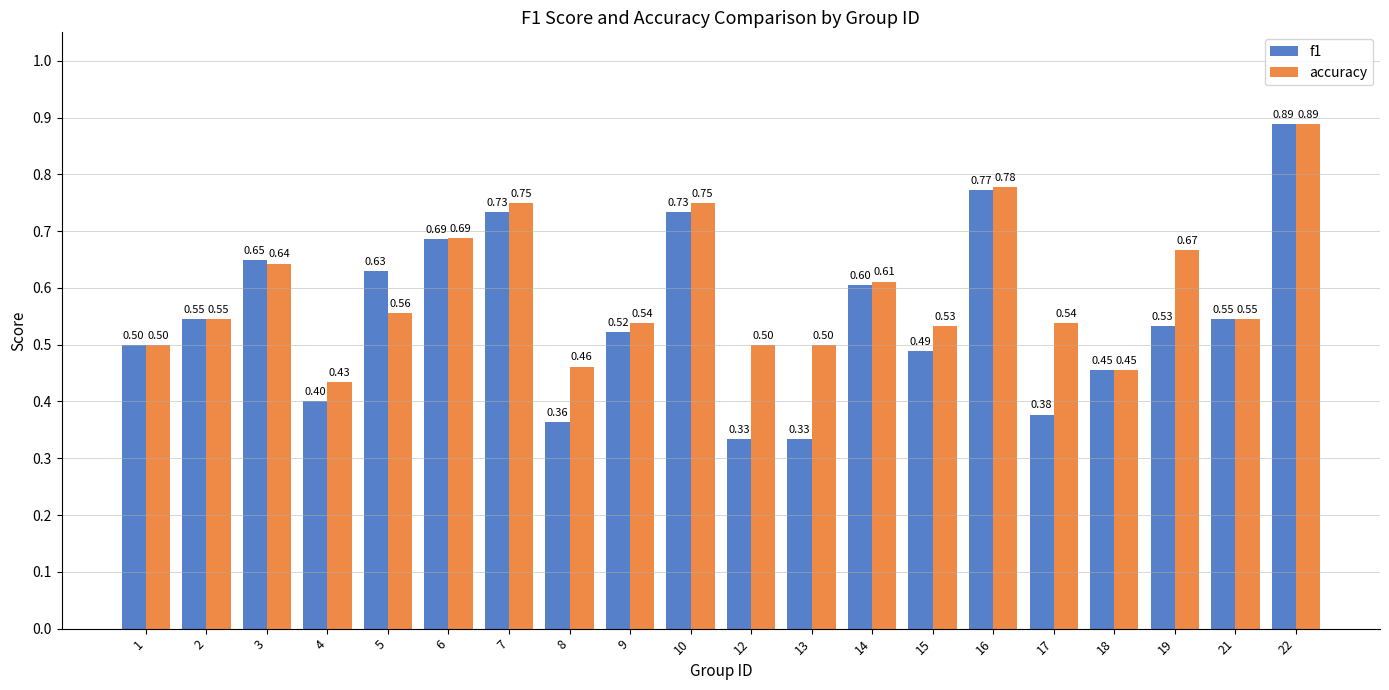

At which category is the sum across all series the highest?

22